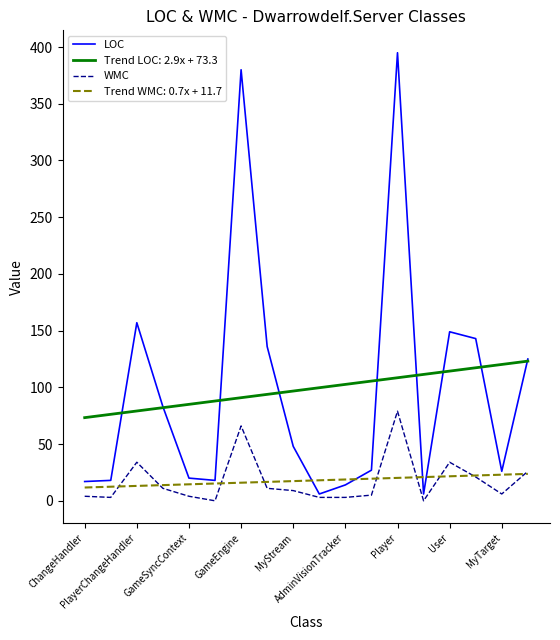

Does the chart have visible grid lines?

No